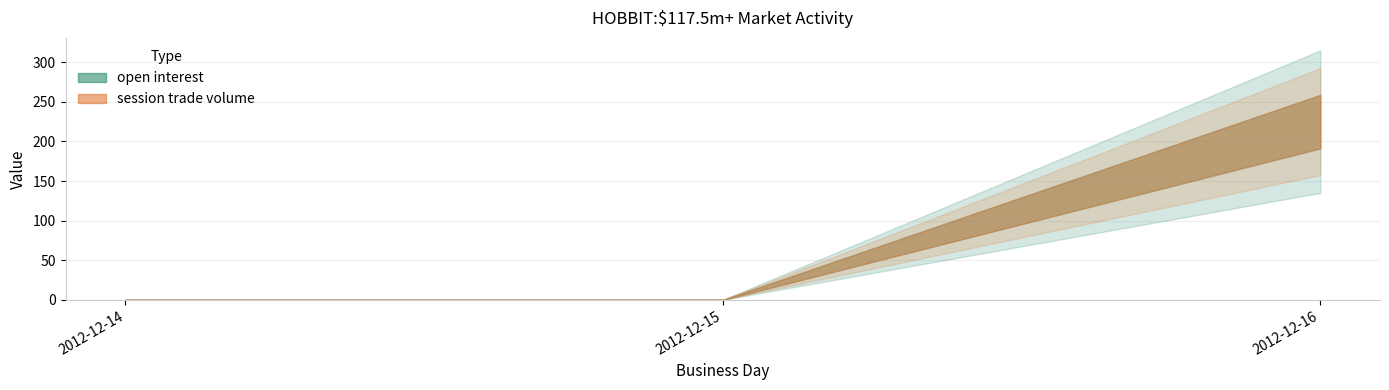

What is the approximate value of session trade volume at 2012-12-16, to the nearest 5?

225